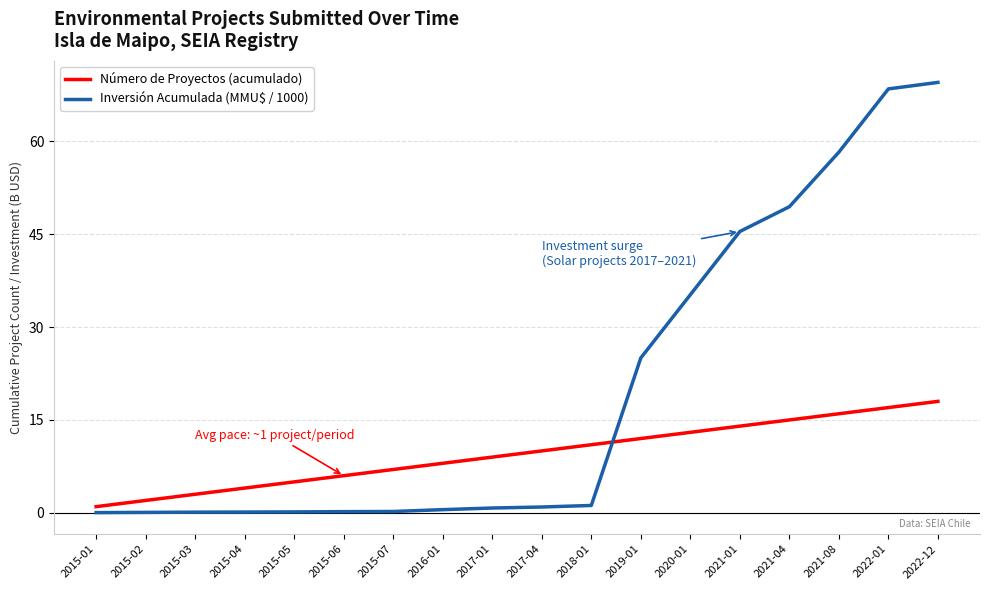

At which category is the sum across all series the highest?

2022-12